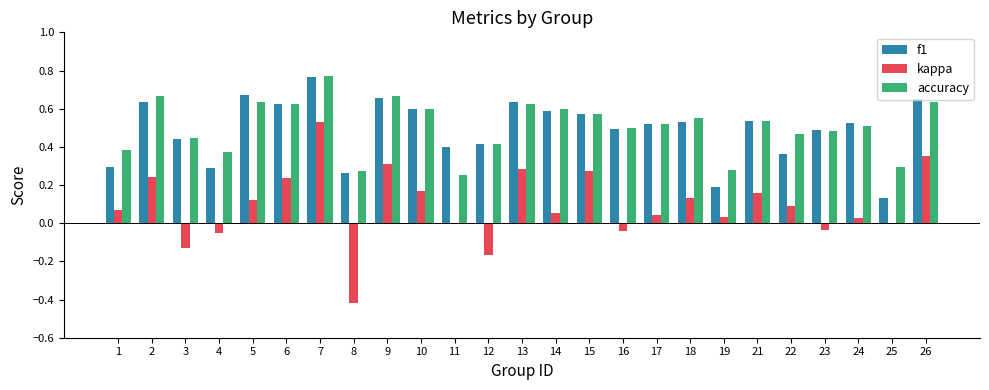

What is the total value across all series at 6?

1.5